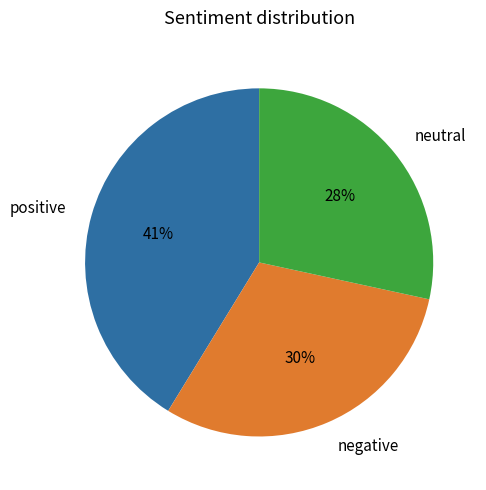

Approximately how many times larger is the value at negative compared to positive?

0.7